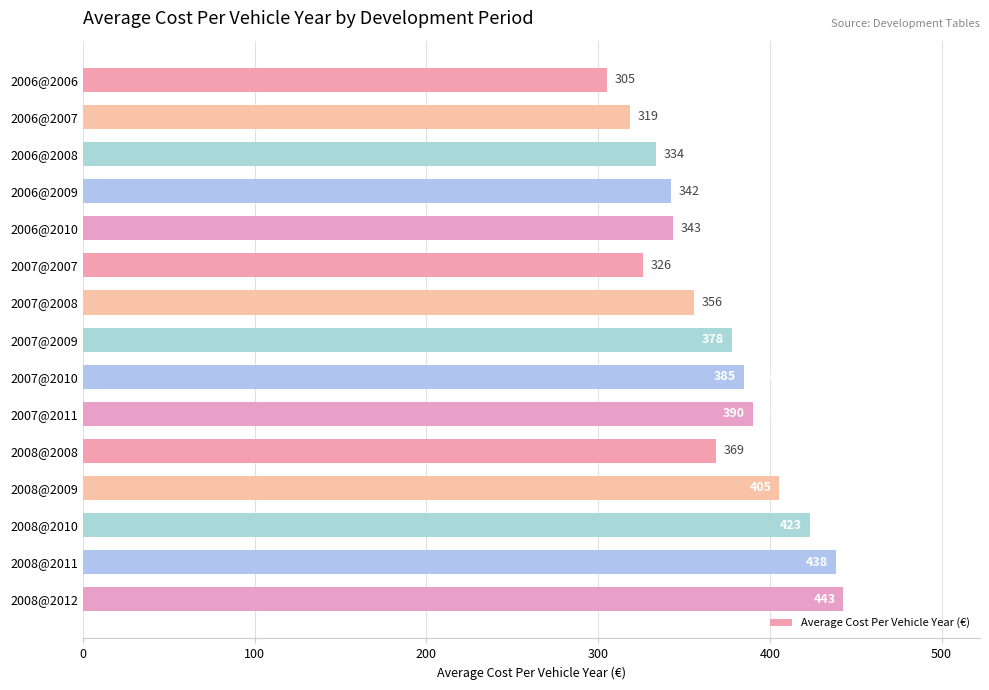

What is the label of the 3rd bar from the top?

2006@2008